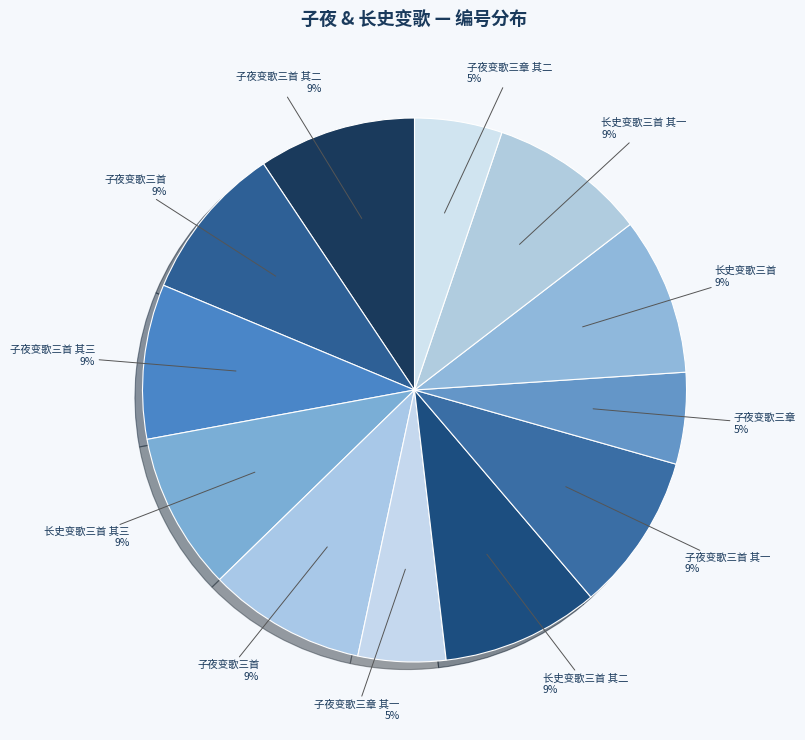

How many slices are in this pie chart?

12